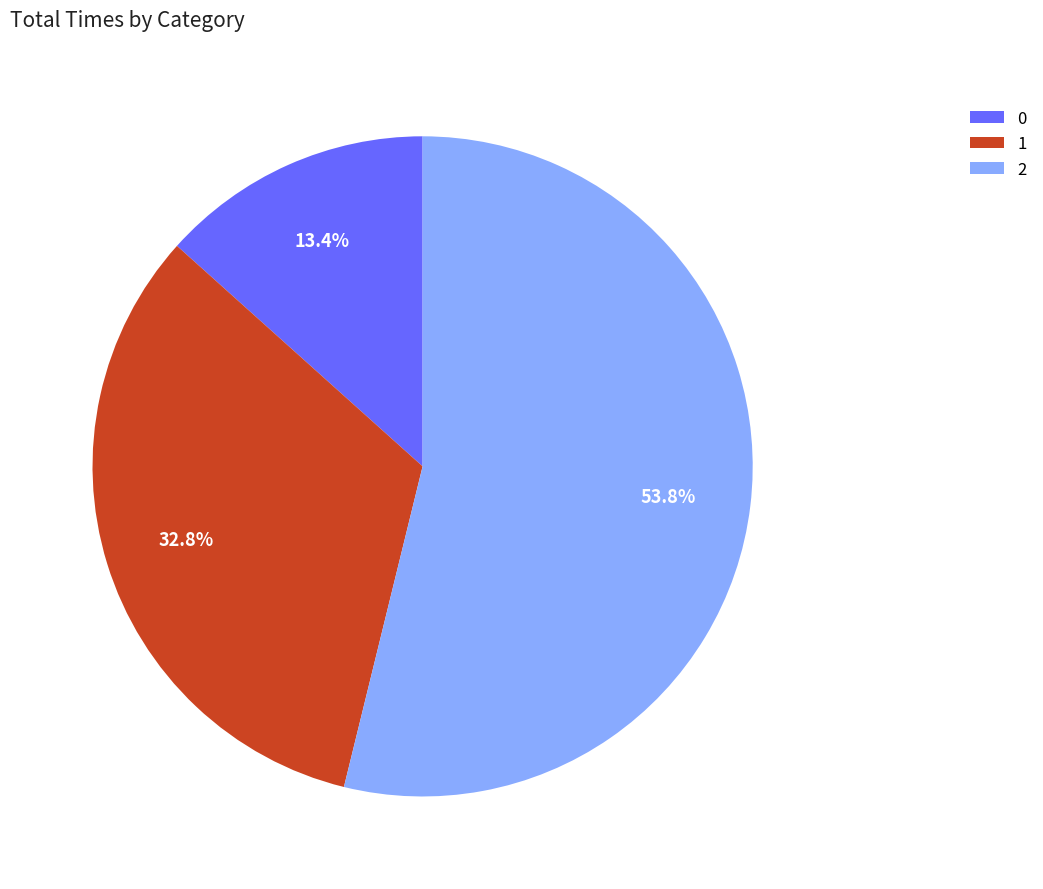

Does 0 represent more than half of the total?

No